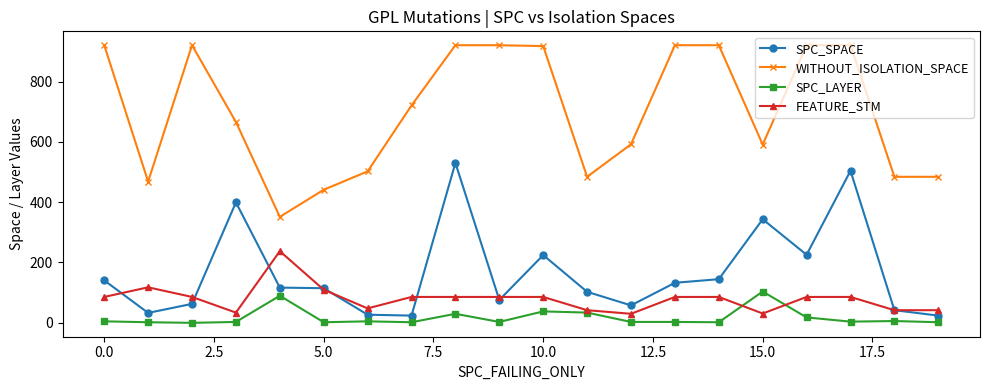

How many lines are shown in the chart?

4